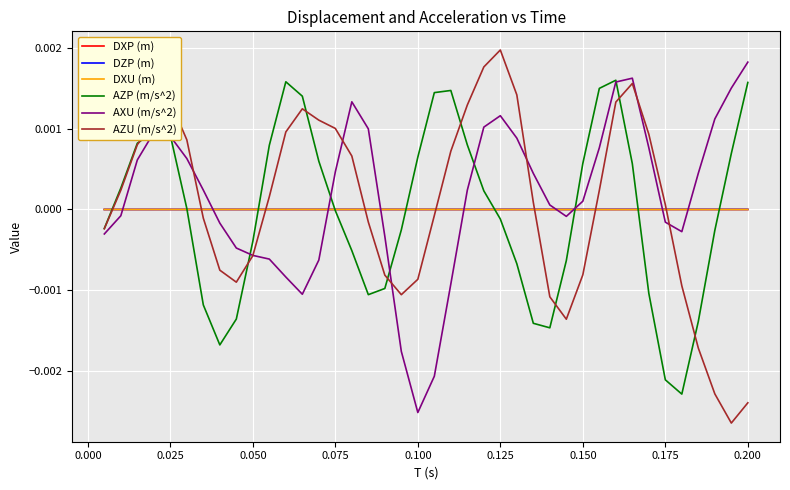

After their last crossing, which series has the higher values: AXU (m/s^2) or AZU (m/s^2)?

AXU (m/s^2)